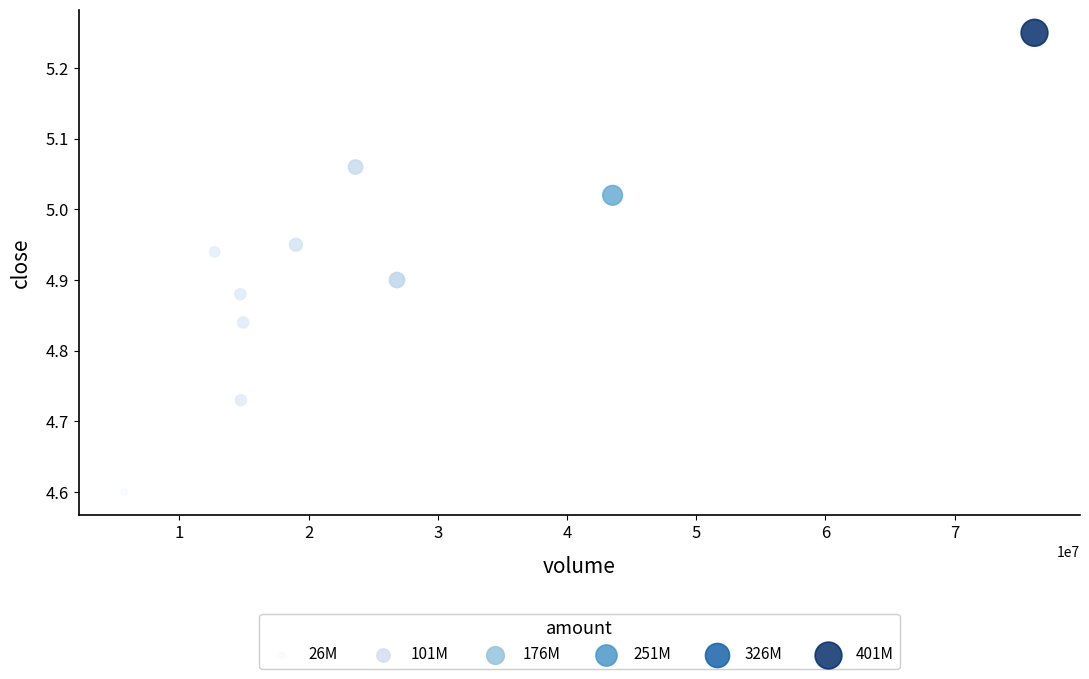

What Y value in the scatter plot is closest to 4?

4.6